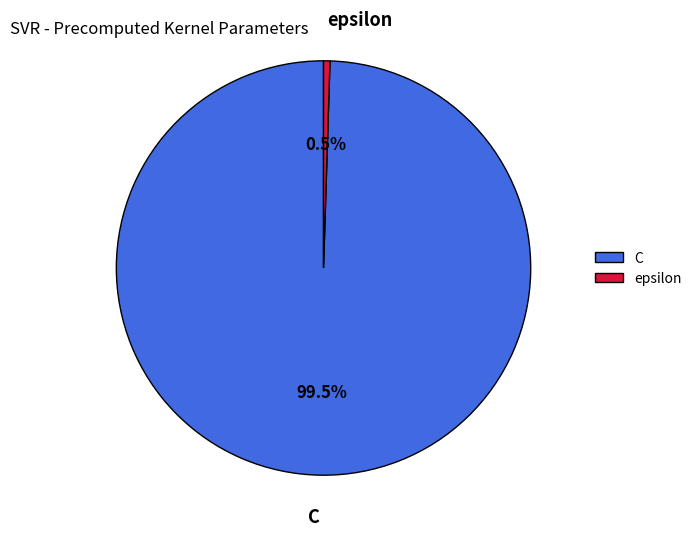

Which slice is the largest?

C